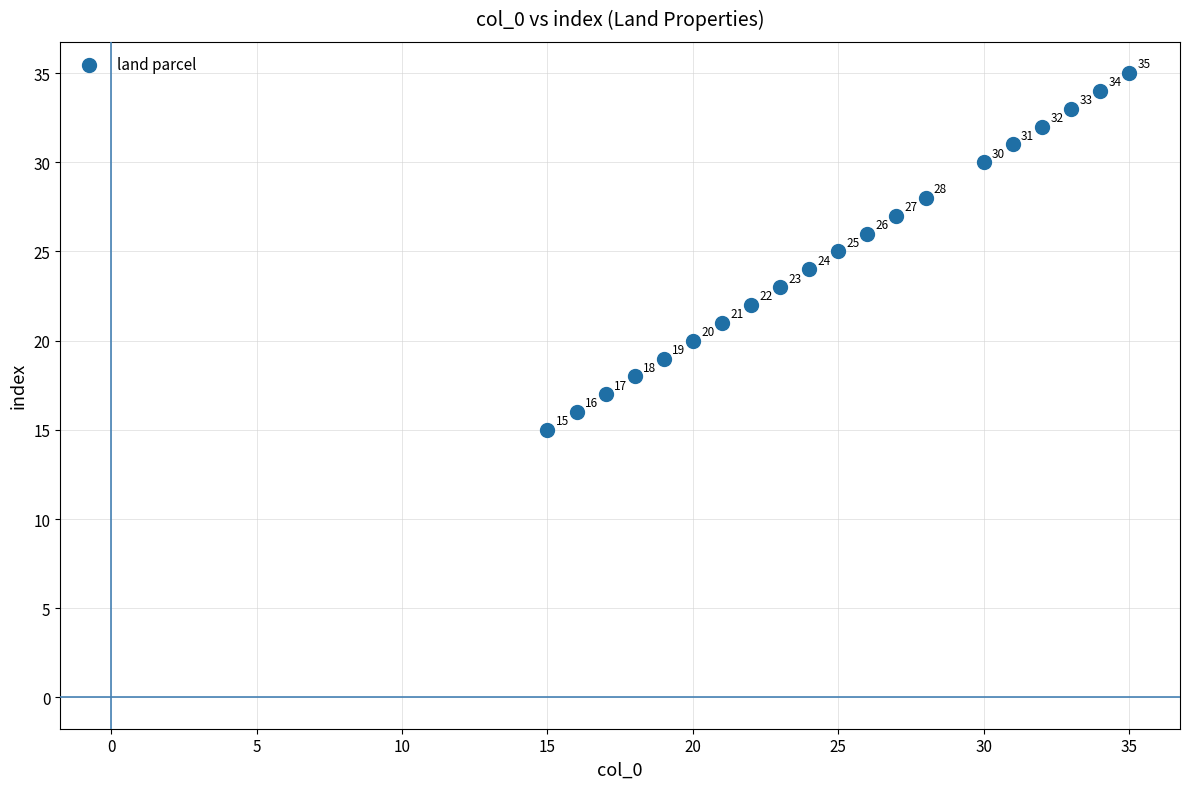

What is the range of X values (max minus min)?

20